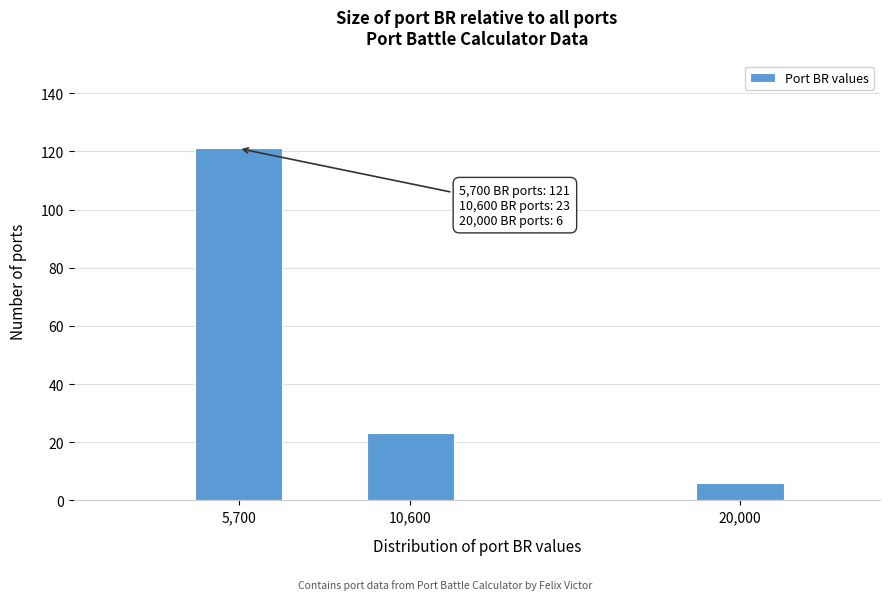

Reading left to right, list all the values displayed in this chart.

121	23	6